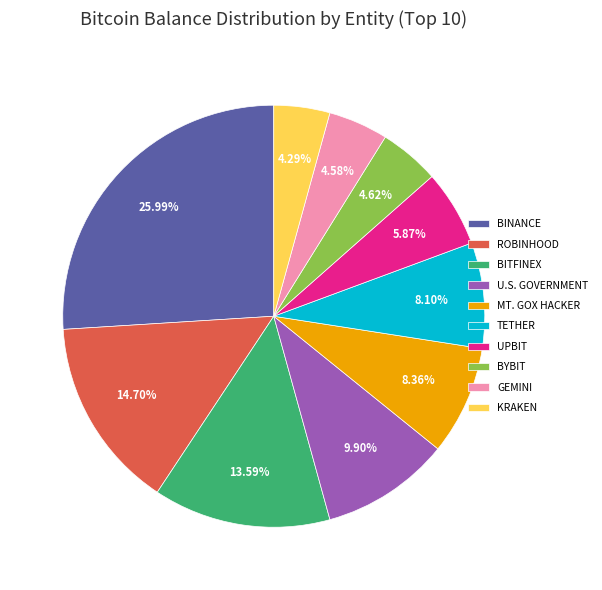

Is U.S. GOVERNMENT the majority of the pie?

No